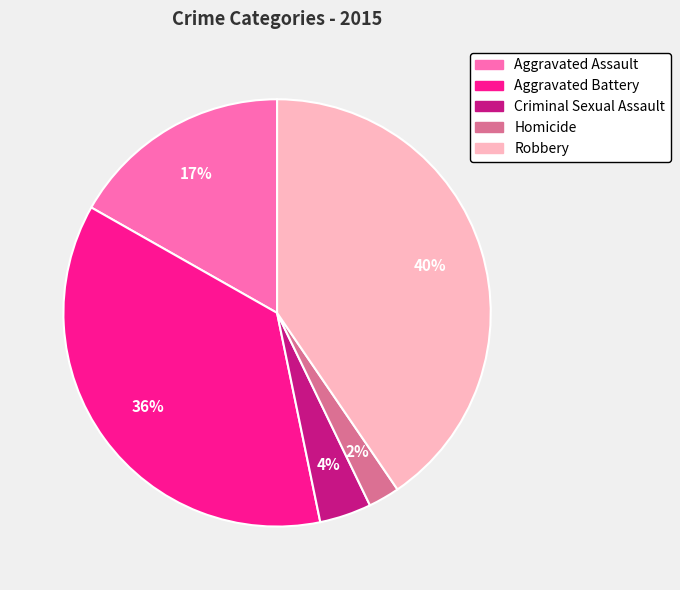

Which slice is the smallest?

Homicide